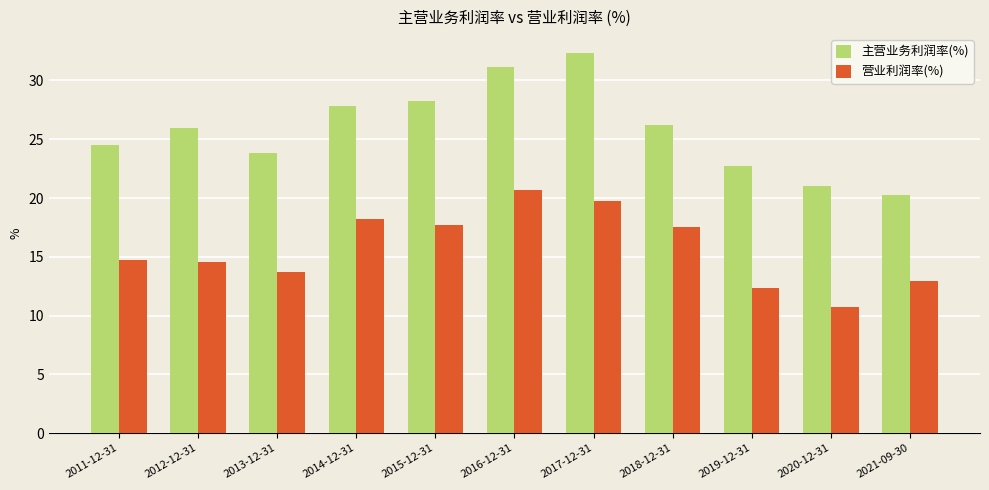

Reading right to left, list all the values displayed in this chart.

主营业务利润率(%): 20.3	21.0	22.7	26.2	32.3	31.2	28.2	27.9	23.8	25.9	24.5
营业利润率(%): 13.0	10.8	12.4	17.5	19.7	20.7	17.7	18.2	13.7	14.6	14.7